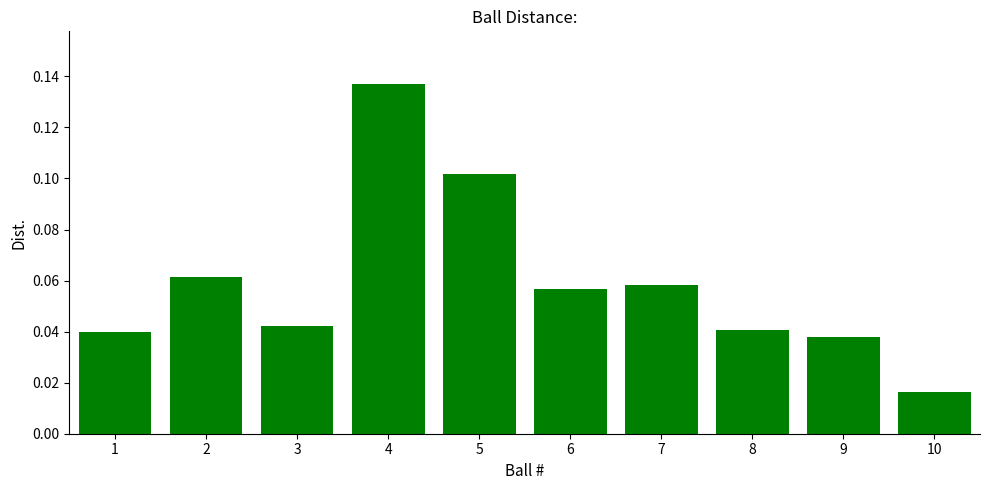

The chart shows a value of 0.1 at 9. True or false?

False